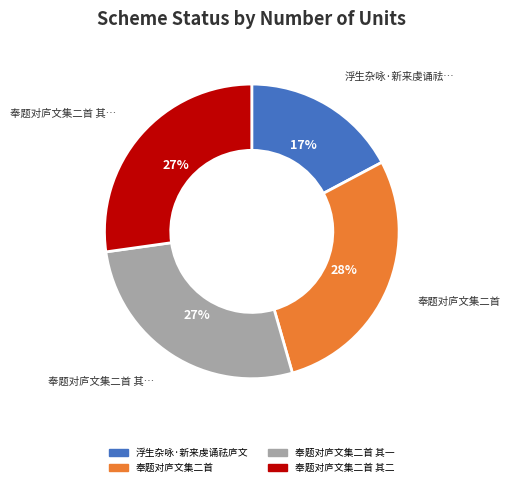

What is the smallest slice in the pie chart?

浮生杂咏·新来虔诵祛庐文